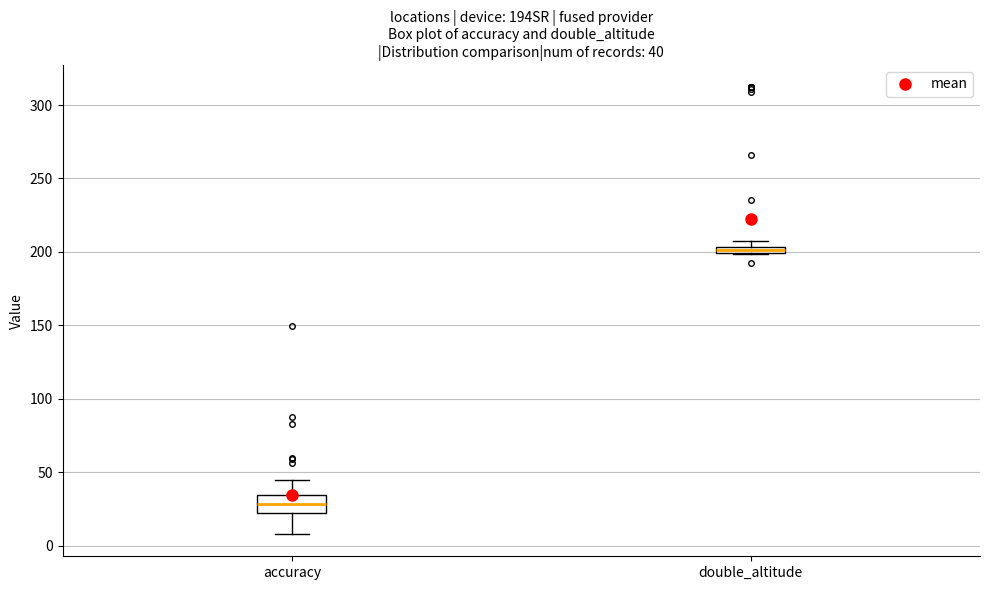

Which box's median line is the lowest?

accuracy